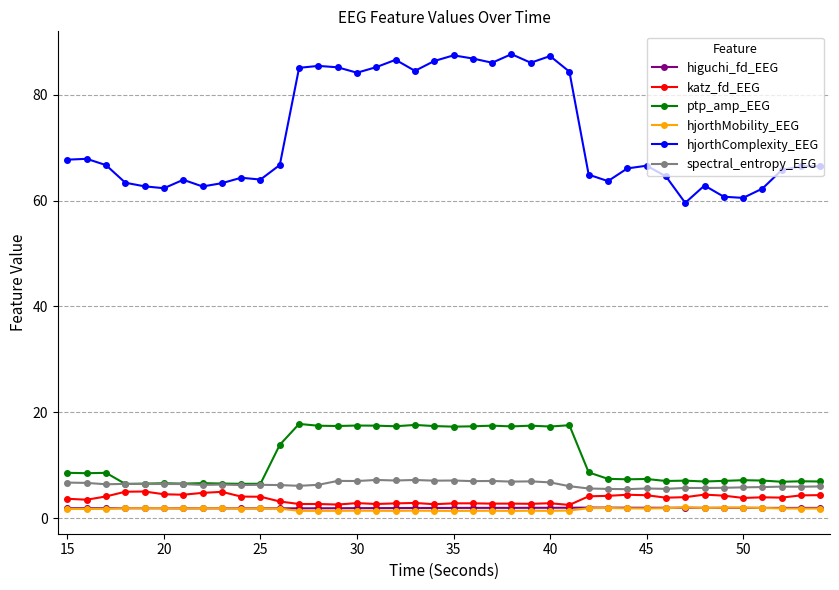

True or false: katz_fd_EEG has more than 0 points higher than both neighbors.

True